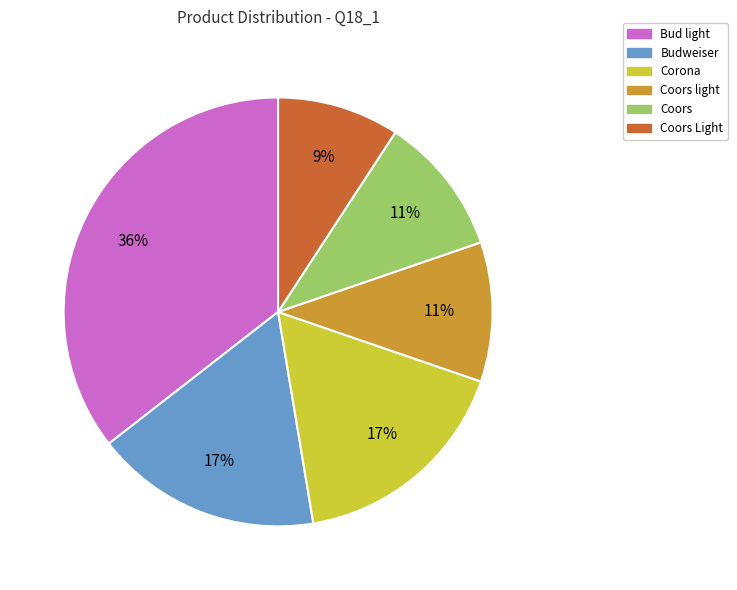

To the nearest percent, what is the average slice percentage?

17%